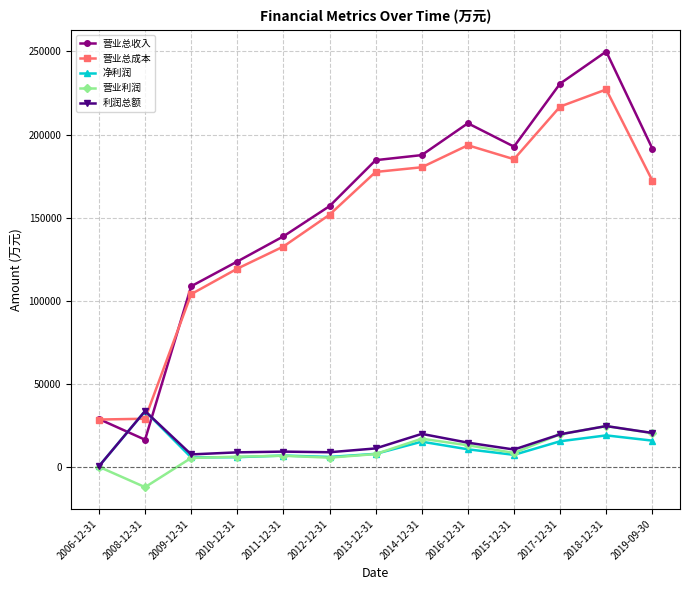

How many interior local peaks does the 营业总收入 series have?

2